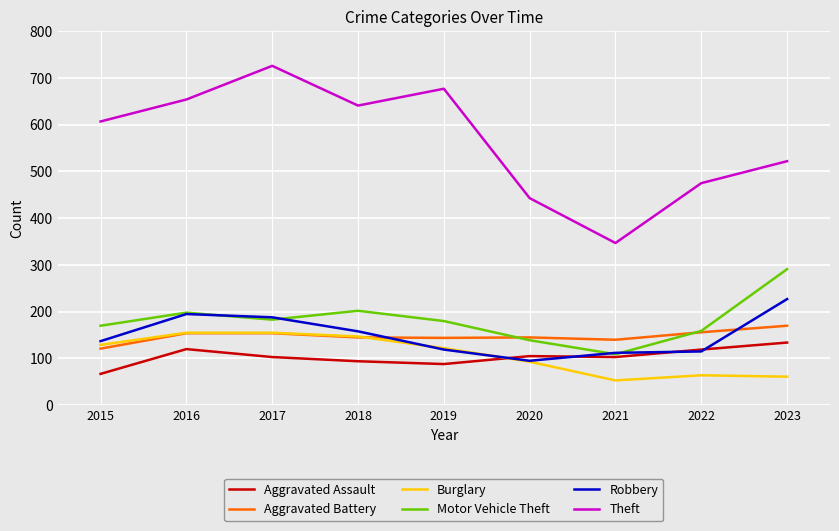

Which label corresponds to the largest value in the chart?

2017